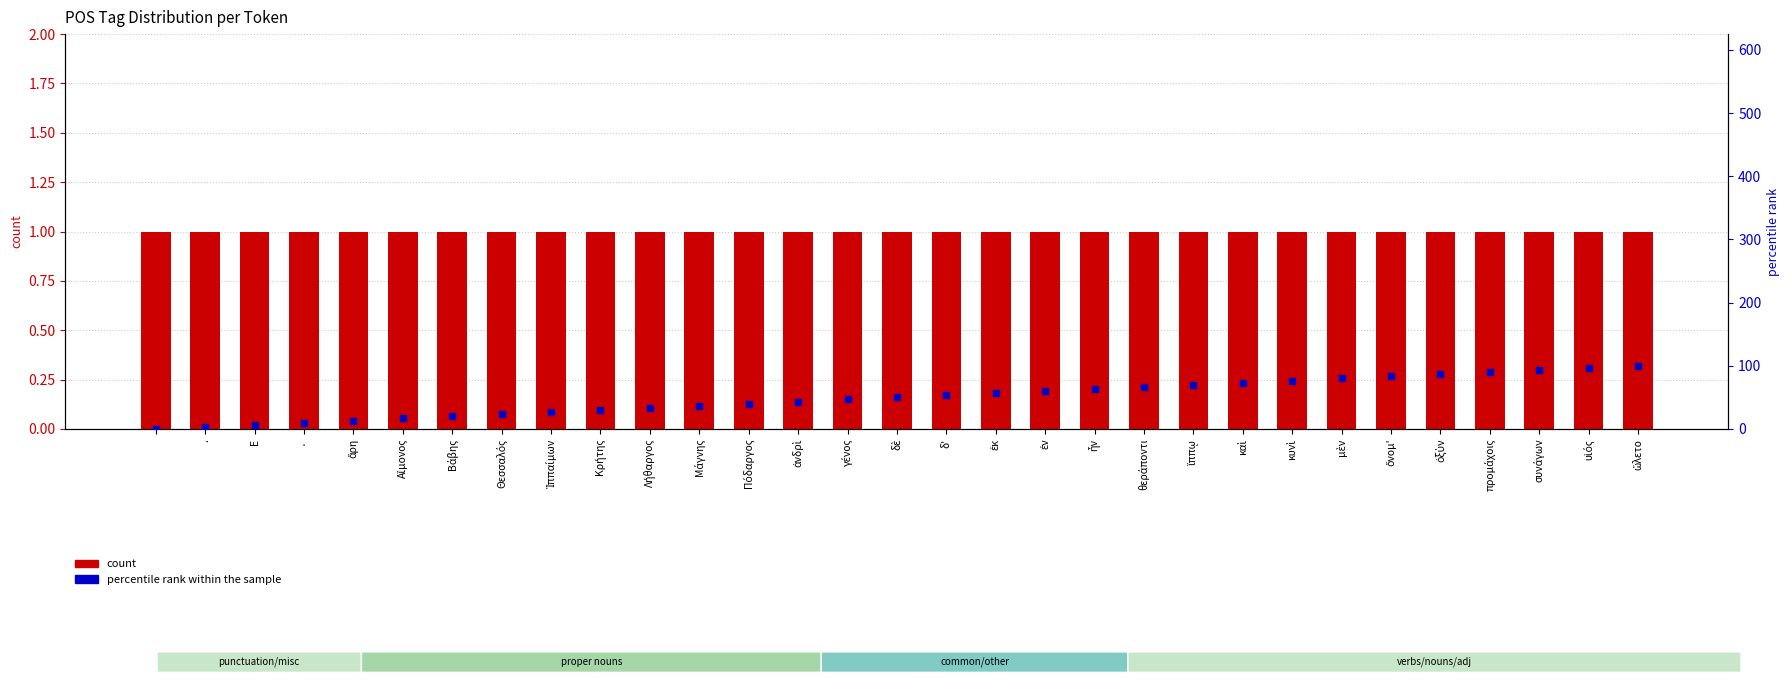

Are the bars horizontal?

No